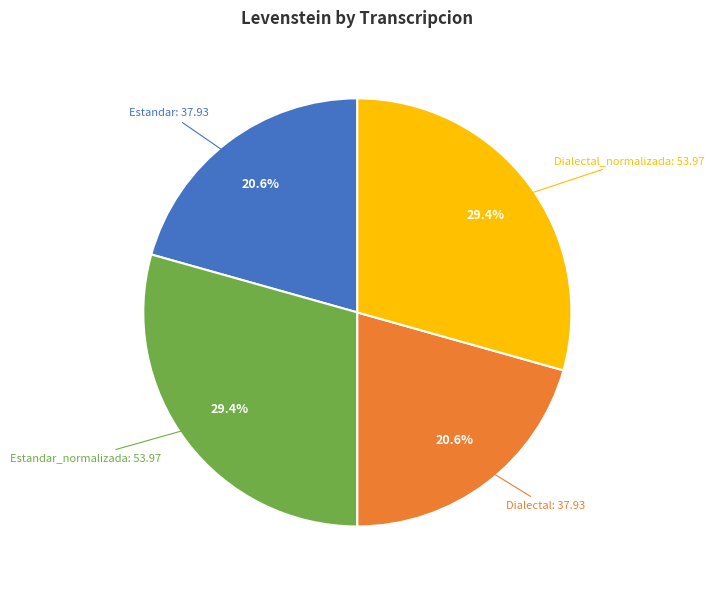

To the nearest percent, what is the combined percentage of Estandar and Dialectal_normalizada?

50%